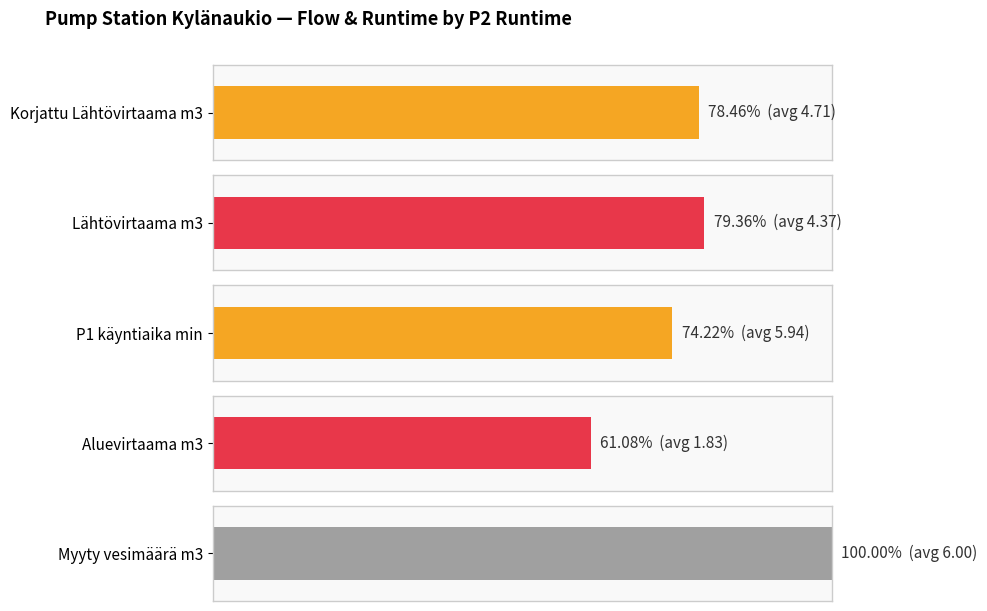

What is the average value of the Myyty vesimäärä m3 series?

6.0